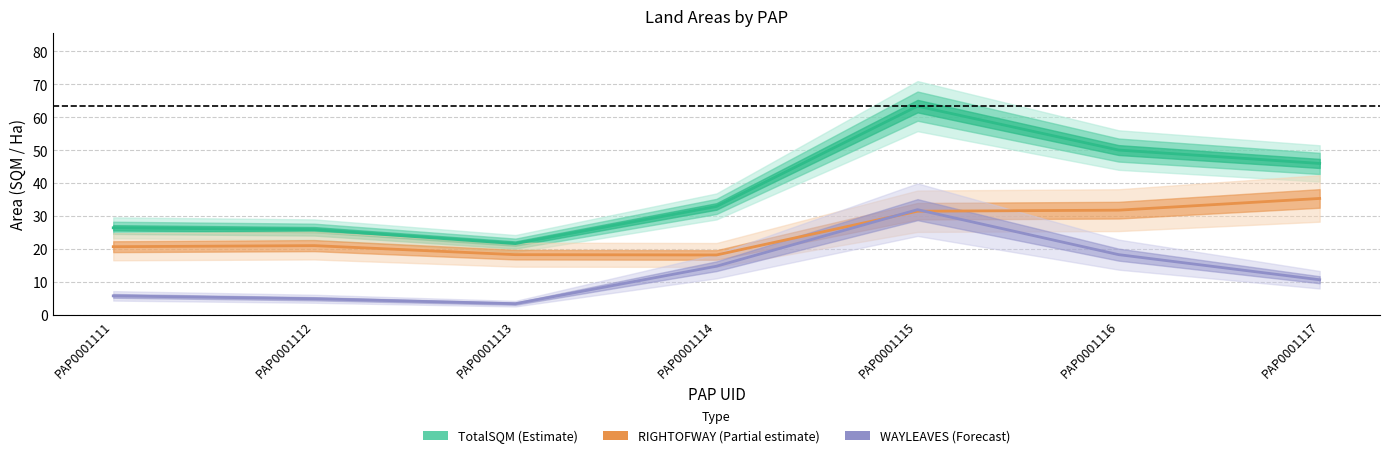

Reading right to left, list all the values displayed in this chart.

TotalSQM: PAP0001117=45.9	PAP0001116=50.0	PAP0001115=63.3	PAP0001114=32.9	PAP0001113=21.6	PAP0001112=25.8	PAP0001111=26.4
RIGHTOFWAY: PAP0001117=35.3	PAP0001116=31.7	PAP0001115=31.4	PAP0001114=18.1	PAP0001113=18.2	PAP0001112=21.0	PAP0001111=20.7
WAYLEAVES: PAP0001117=10.6	PAP0001116=18.3	PAP0001115=31.9	PAP0001114=14.7	PAP0001113=3.4	PAP0001112=4.9	PAP0001111=5.7